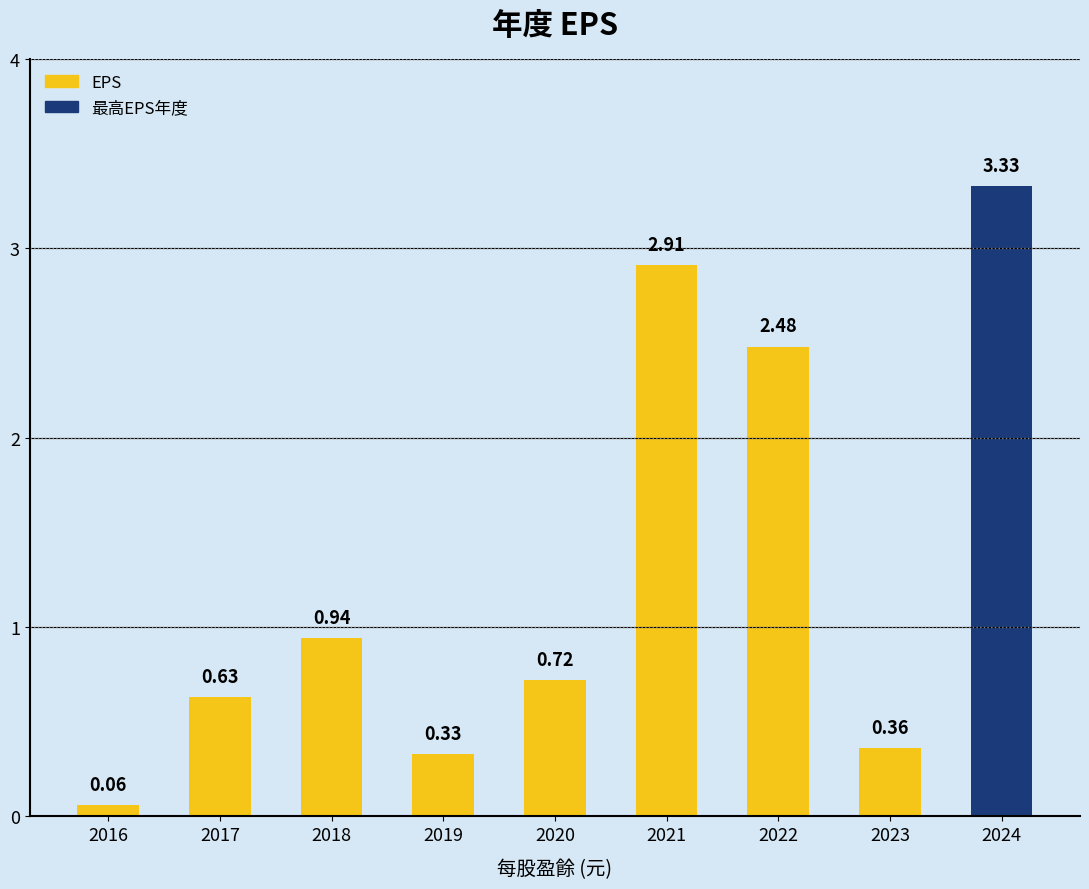

Between 2018 and 2020, which is larger?

2018